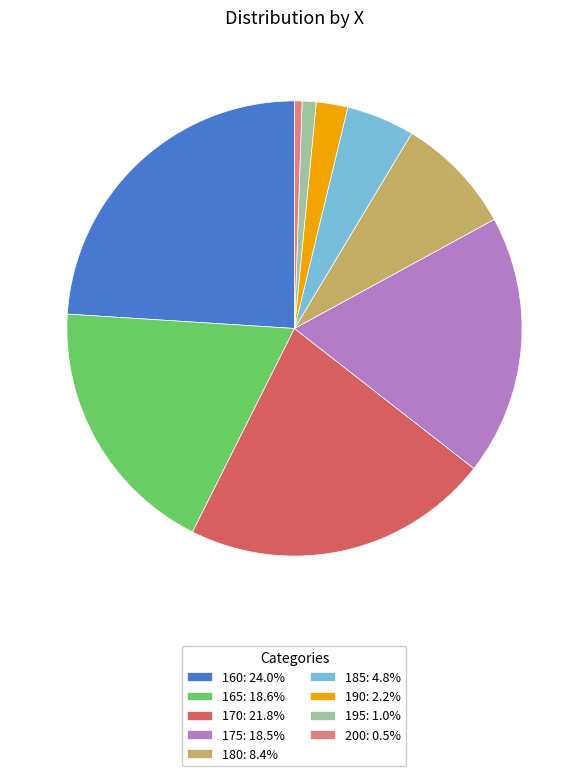

Combined, do 175 and 170 account for over 50%?

No